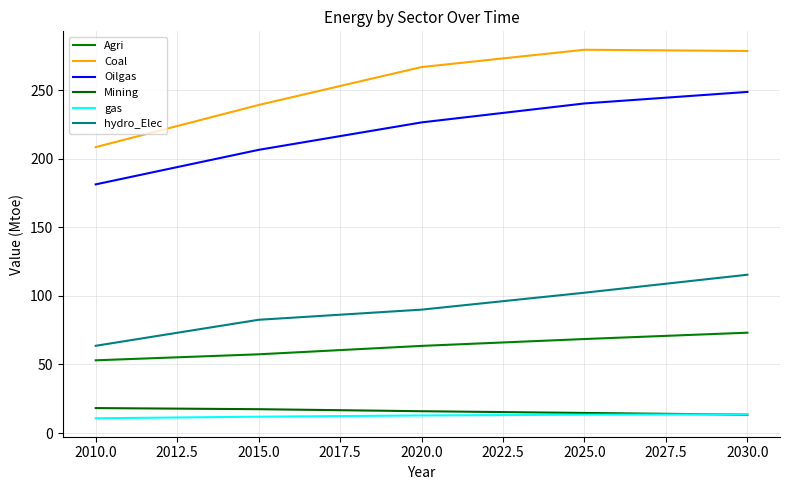

At which category is the sum across all series the highest?

2030.0